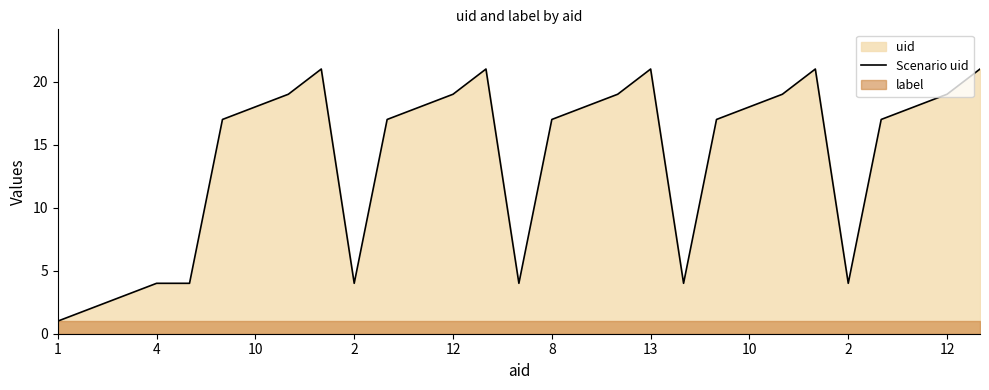

What is the change in value from 1 to 28?

+20